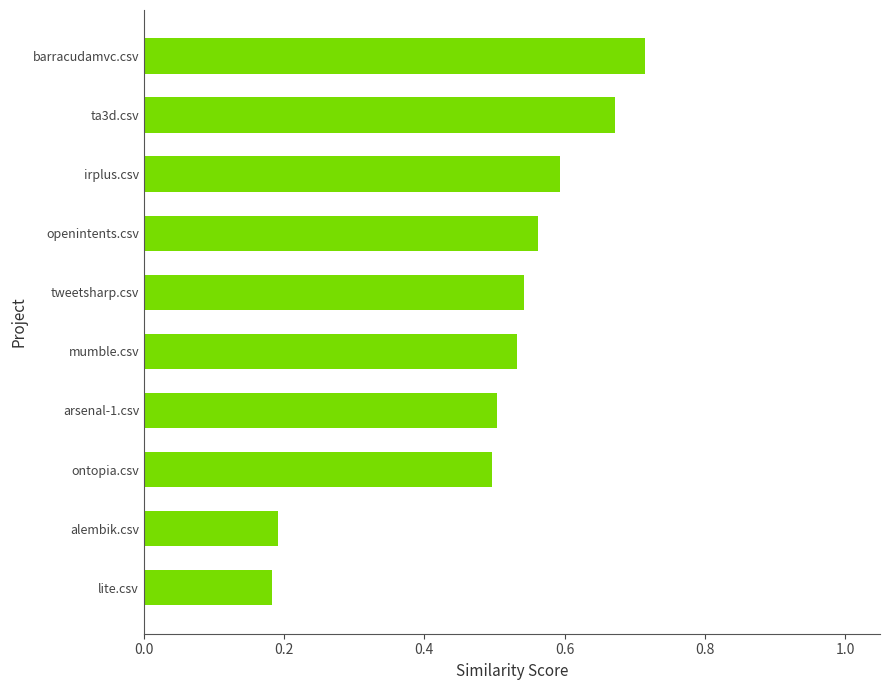

How many values are between 0 and 1?

10